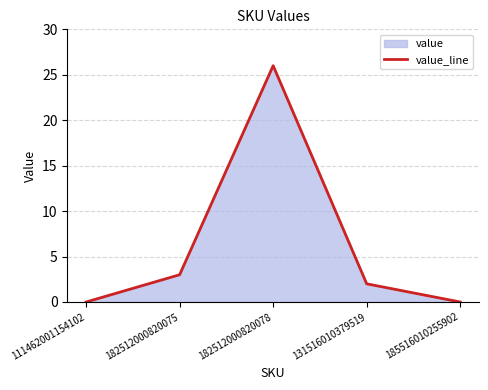

Does the chart display data point markers on the line(s)?

No